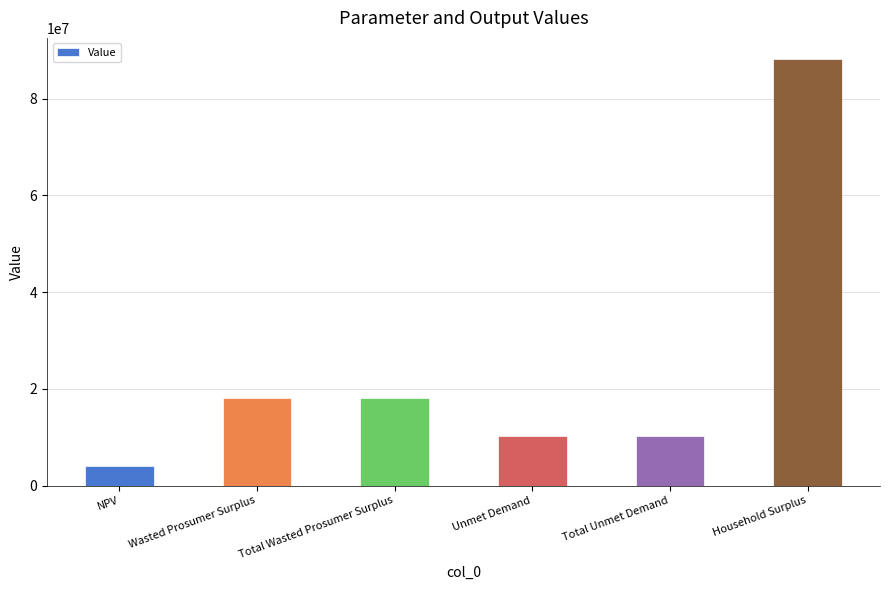

Reading right to left, extract all data points from this chart.

88137653.6	10304125.2	10304125.2	18097132.5	18097132.5	4038119.5